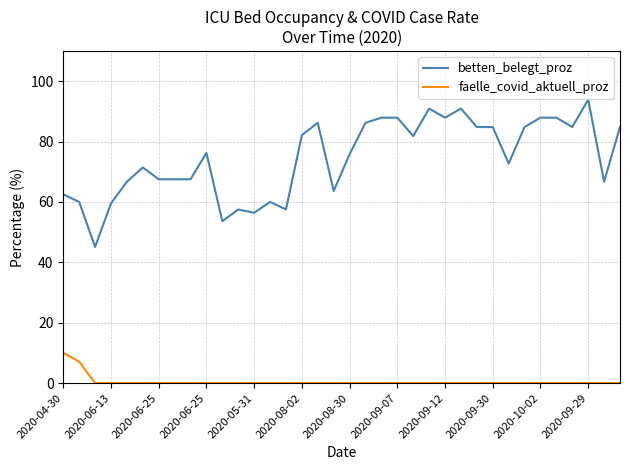

Is this an area chart (filled region under the line)?

No